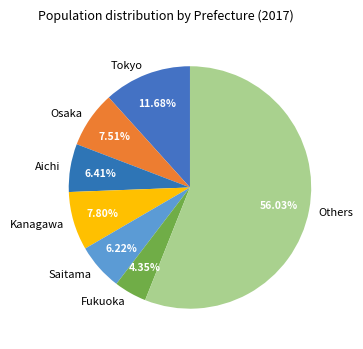

Is the sum of Aichi and Others greater than half?

Yes